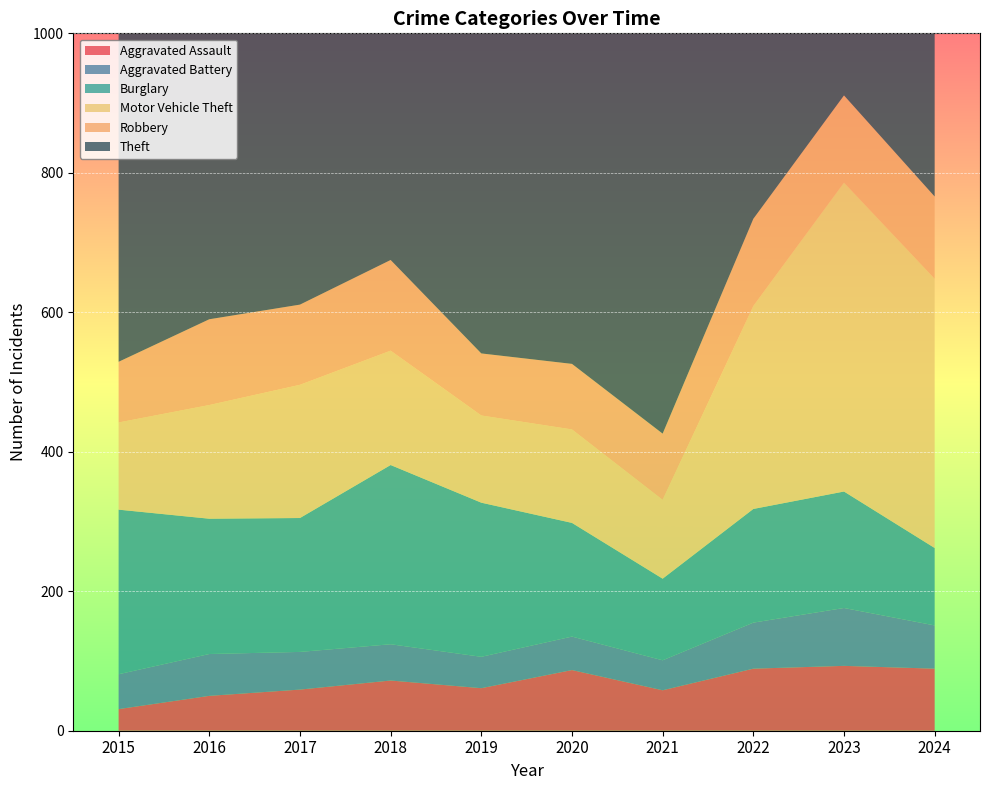

At which label does Motor Vehicle Theft first exceed 164?

2017